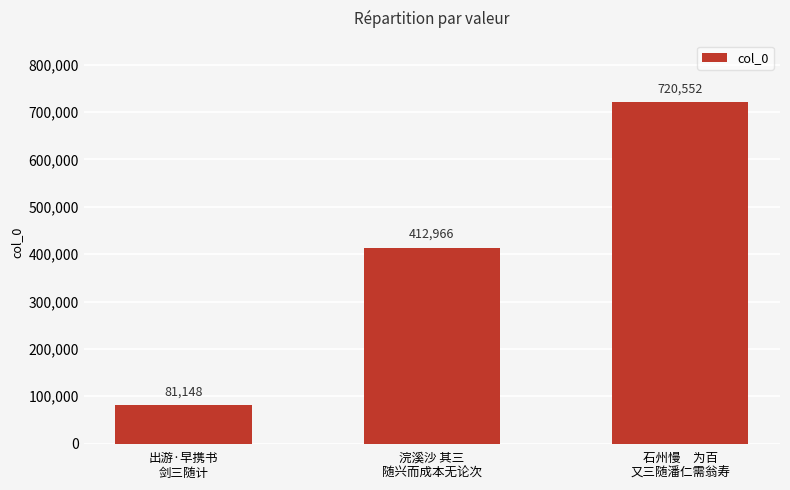

Approximately how many times larger is the value at 石州慢　为百
又三随潘仁需翁寿 compared to 浣溪沙 其三
随兴而成本无论次?

1.7